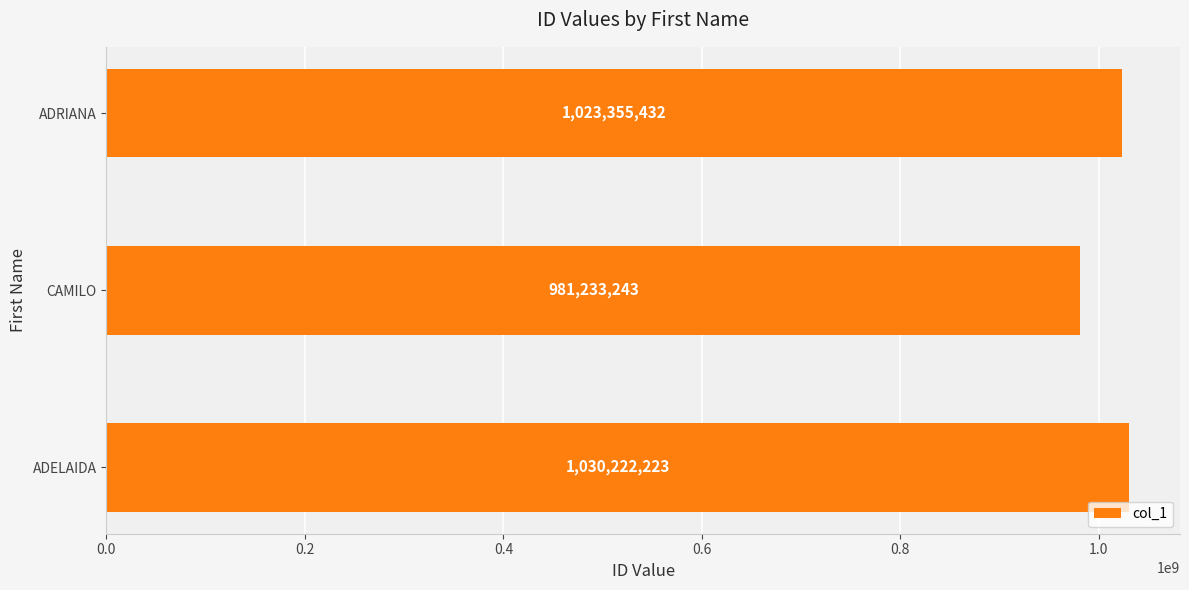

What is the maximum value shown in the chart?

1030222223